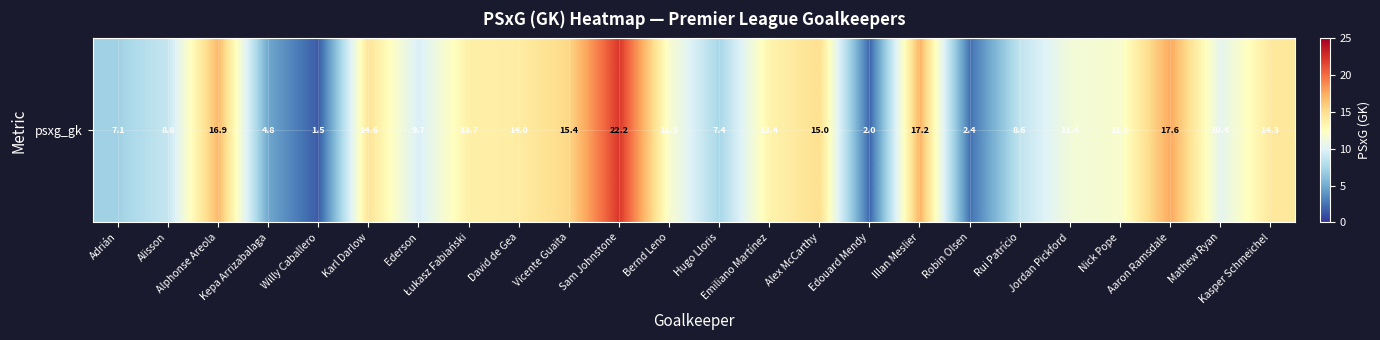

What is the smallest value displayed?

1.5